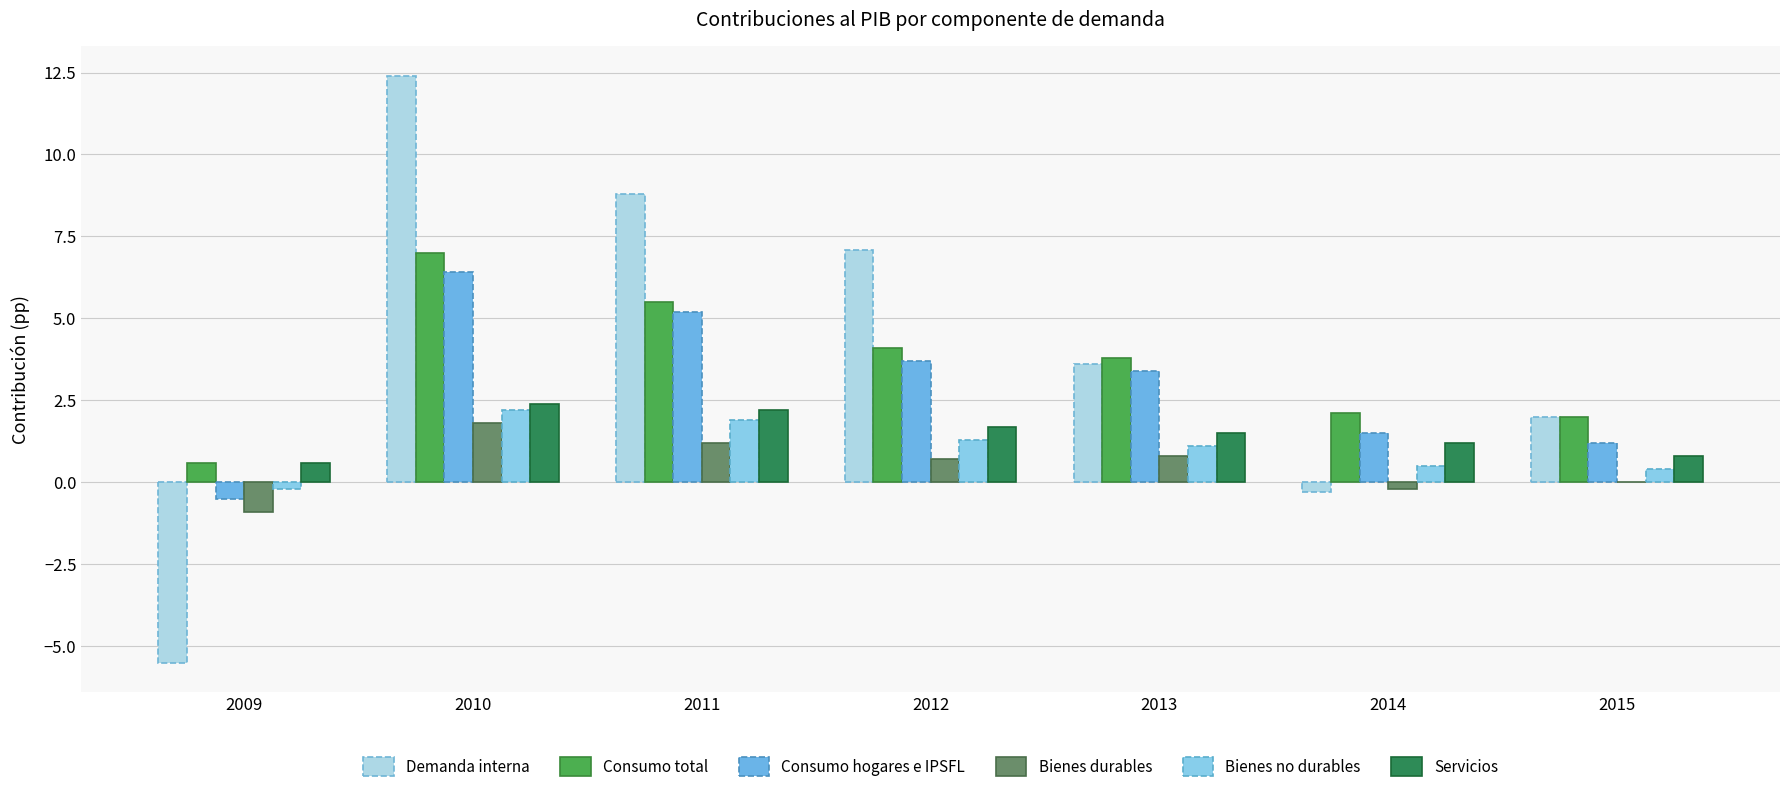

Are the bars grouped side by side (vs. stacked)?

Yes